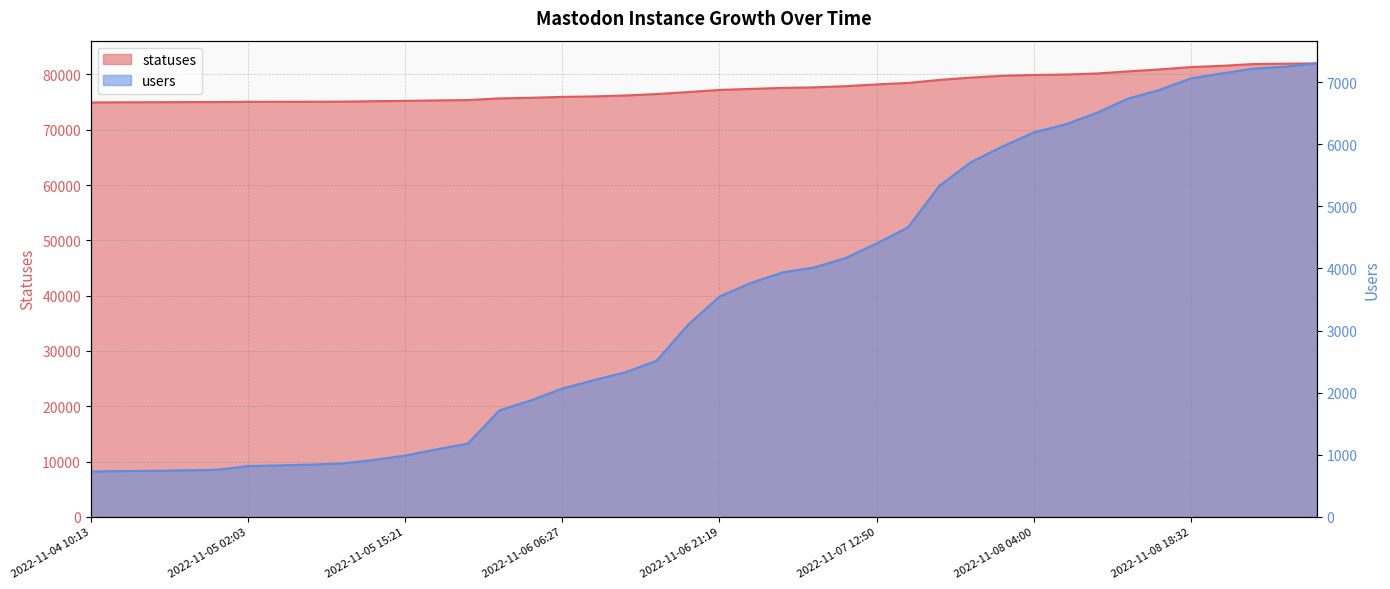

Reading left to right, transcribe all the data shown in this chart.

statuses: 74937	74964	74976	74999	75007	75052	75063	75070	75084	75163	75215	75300	75365	75667	75780	75942	76029	76194	76455	76812	77197	77386	77563	77665	77873	78201	78464	79011	79436	79760	79909	79987	80172	80557	80906	81341	81561	81885	81946	82008
users: 730	737	740	748	757	816	829	840	860	916	986	1087	1180	1714	1875	2066	2201	2326	2514	3091	3548	3767	3936	4015	4166	4403	4663	5334	5712	5964	6192	6320	6506	6737	6876	7063	7143	7219	7251	7304